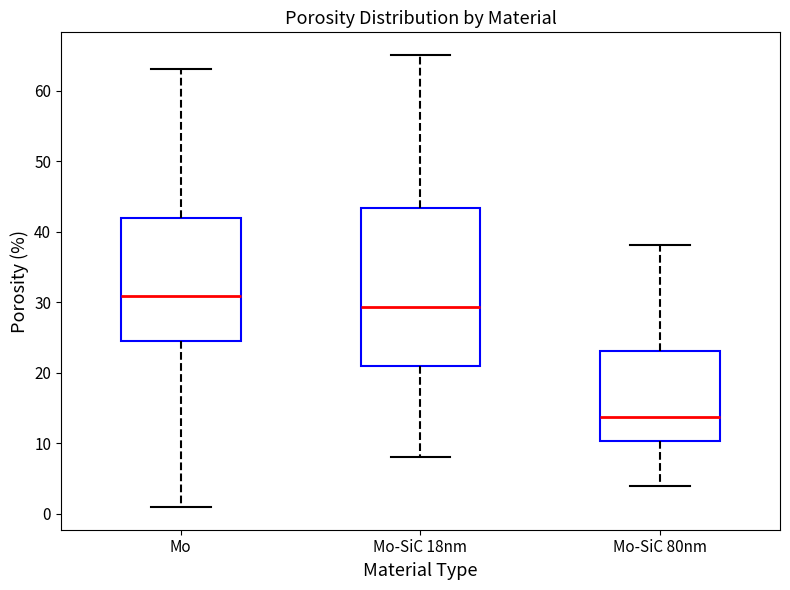

Reading left to right, read every box against the y-axis: the position of its median line, the range the box covers, and the ends of its whiskers. The values are not printed on the chart, so give them approximately, as read against the axis.

Mo: median 31, box 25 to 42, whiskers 1 to 63
Mo-SiC 18nm: median 29, box 21 to 43, whiskers 8 to 65
Mo-SiC 80nm: median 14, box 10 to 23, whiskers 4 to 38